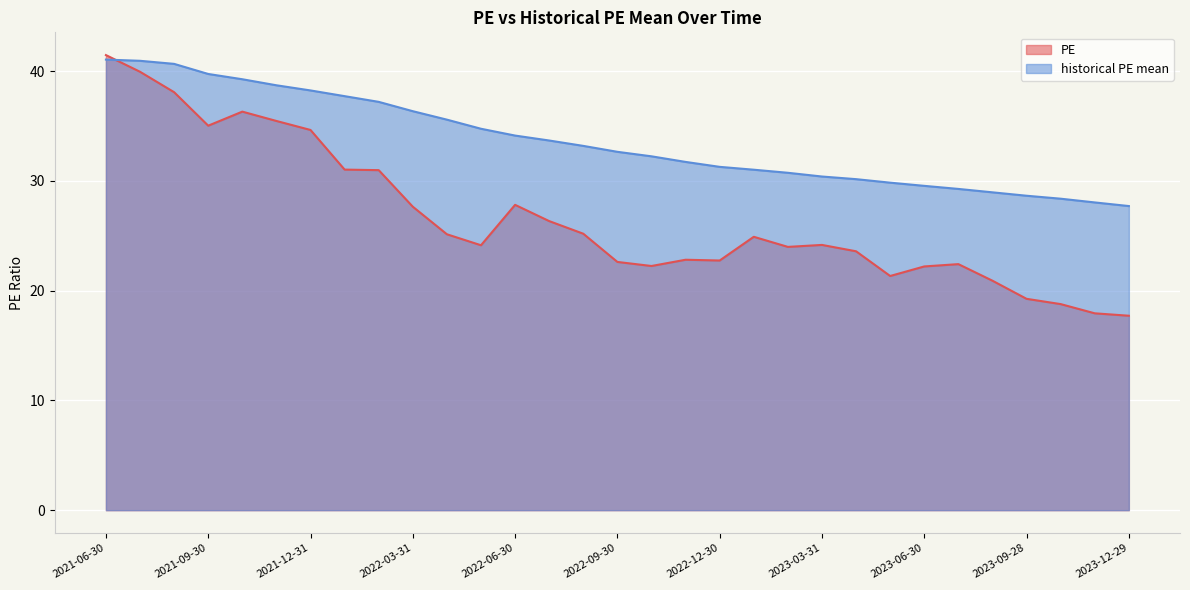

How many values in the historical PE mean series exceed 32?

17